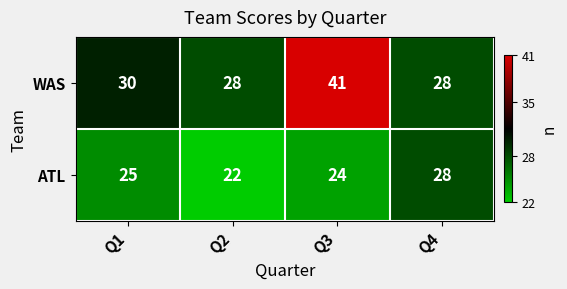

What is the maximum value shown in the chart?

41